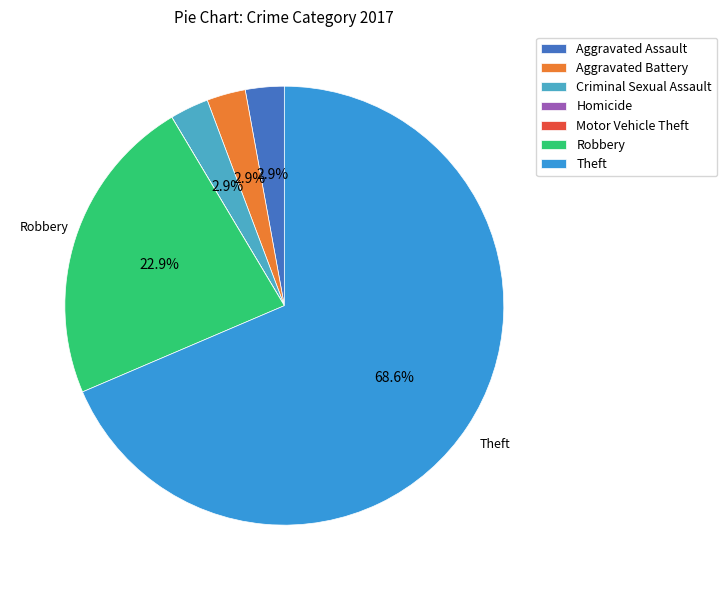

What is the smallest slice in the pie chart?

Homicide